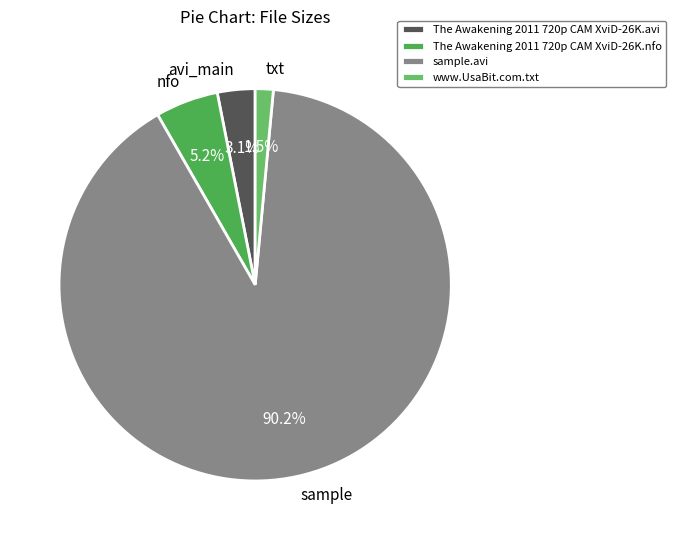

Between nfo and avi_main, which is larger?

nfo